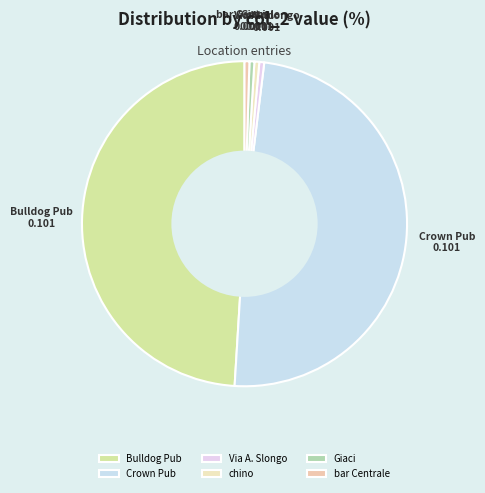

Combined, do chino and Via A. Slongo account for over 50%?

No